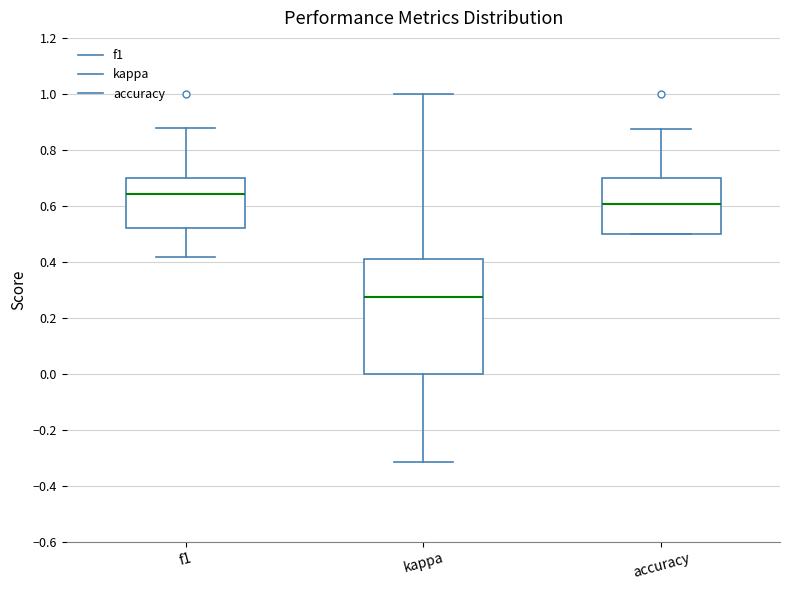

Reading left to right, transcribe this box plot: for each box, give where its median line is, the range the box spans, and where its two whiskers end, as read against the y-axis. The values are not printed on the chart, so give them approximately, as read against the axis.

f1: median 0.64, box 0.52 to 0.70, whiskers 0.42 to 0.88
kappa: median 0.28, box 0.00 to 0.42, whiskers -0.32 to 1.00
accuracy: median 0.60, box 0.50 to 0.70, whiskers 0.50 to 0.88